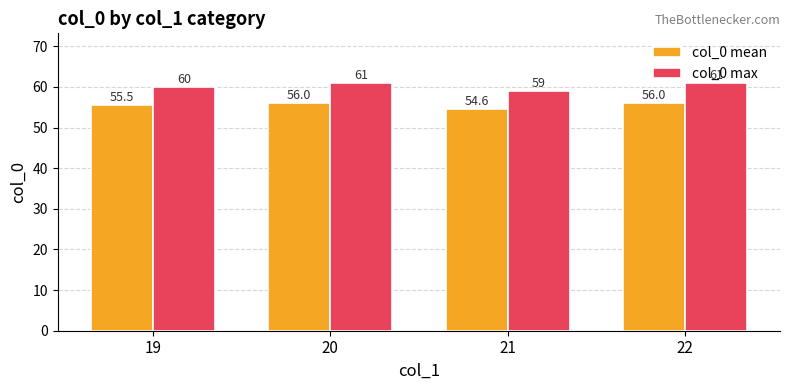

Which series has the largest total across all categories?

col_0 max